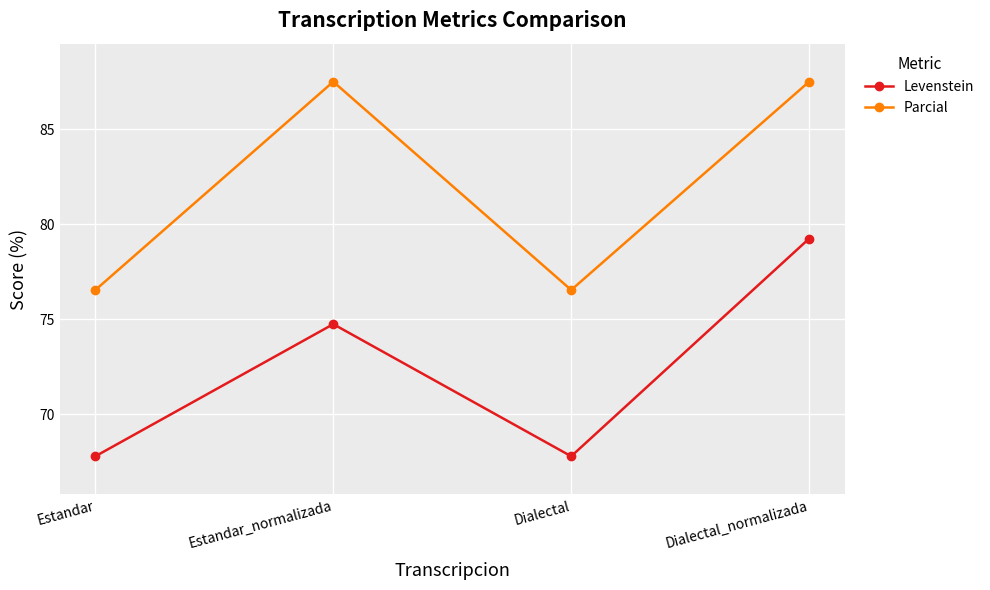

Reading right to left, list all the values displayed in this chart.

Levenstein: Dialectal_normalizada=79.2	Dialectal=67.8	Estandar_normalizada=74.7	Estandar=67.8
Parcial: Dialectal_normalizada=87.5	Dialectal=76.5	Estandar_normalizada=87.5	Estandar=76.5